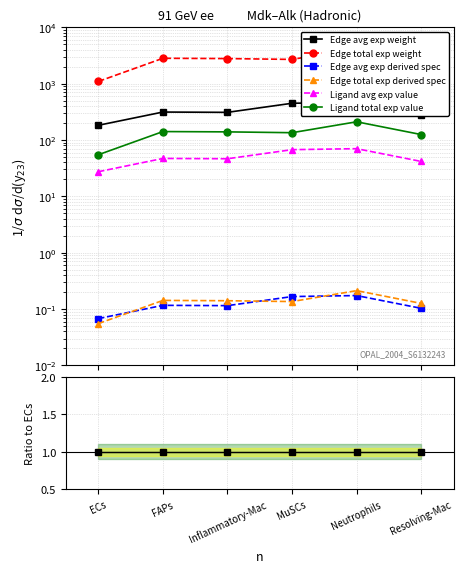

What is the label of the 4th point from the right?

Inflammatory-Mac